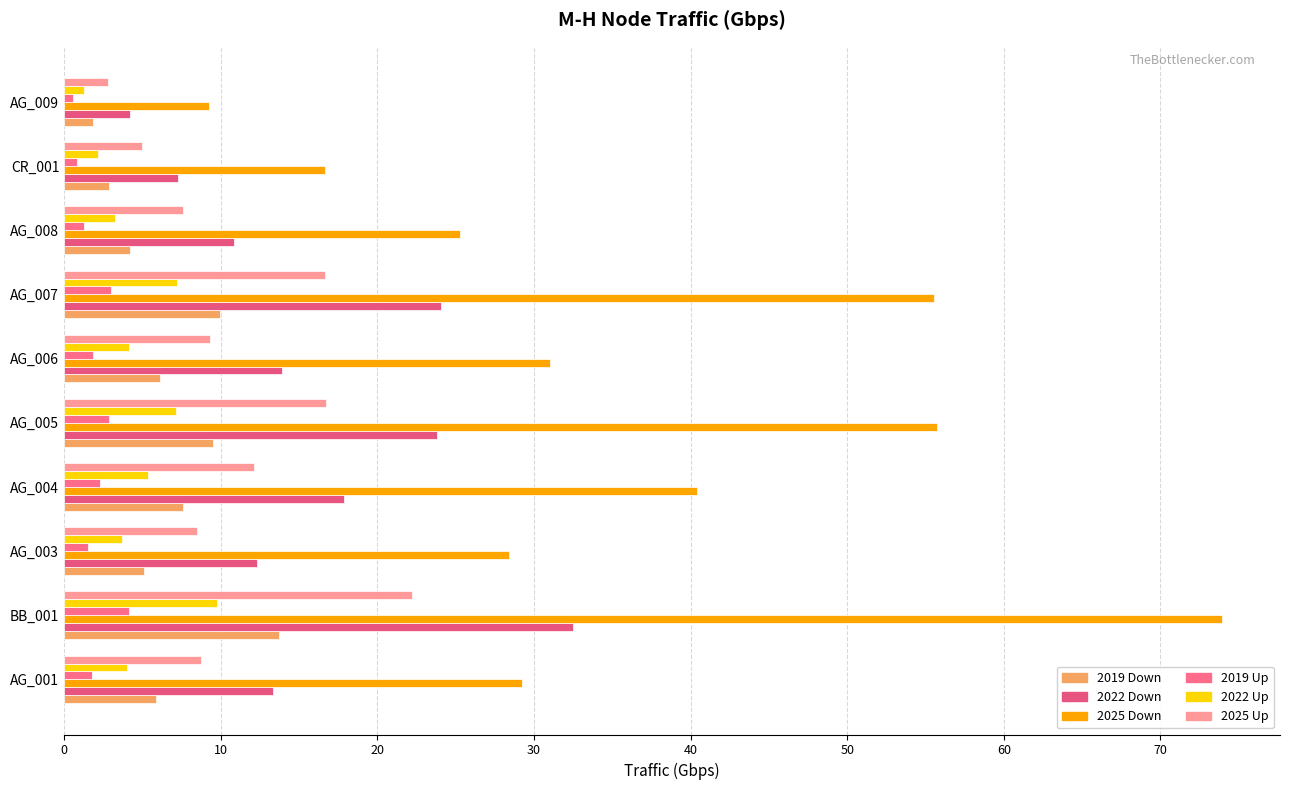

How many series are shown in this chart?

6